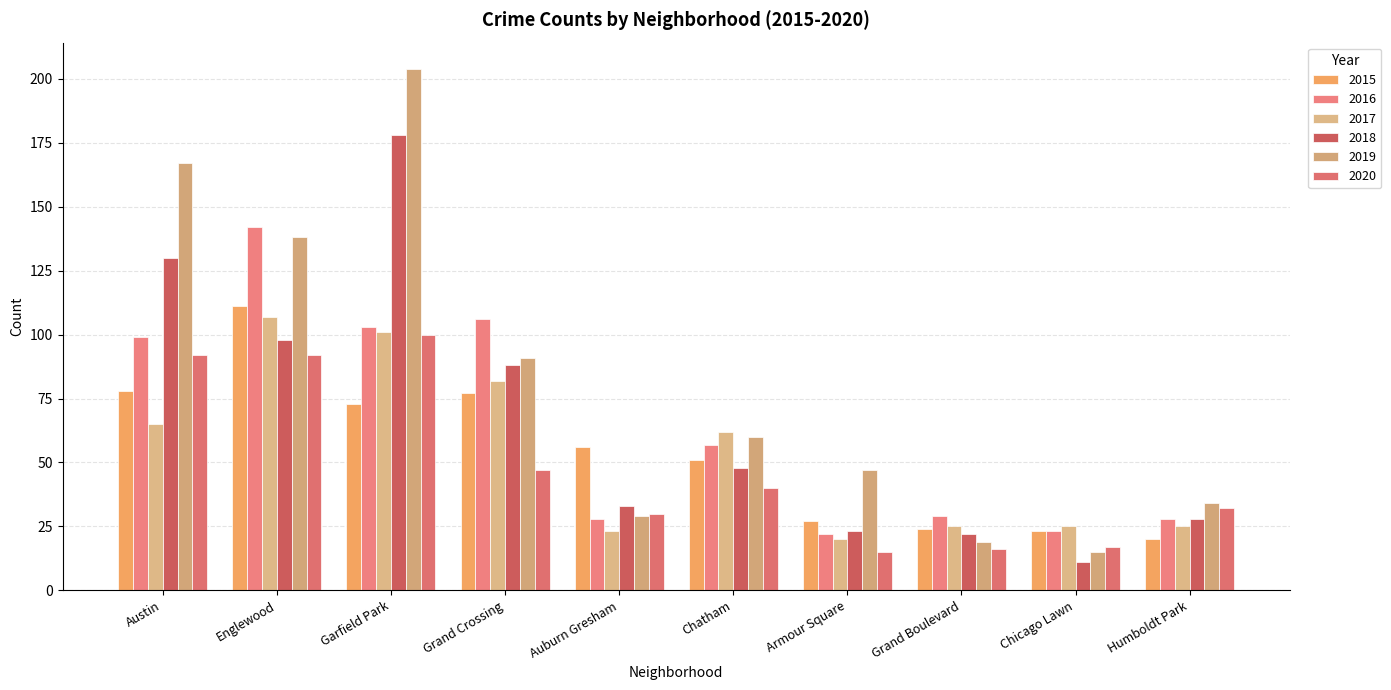

What are all the series names shown in the legend?

2015, 2016, 2017, 2018, 2019, 2020